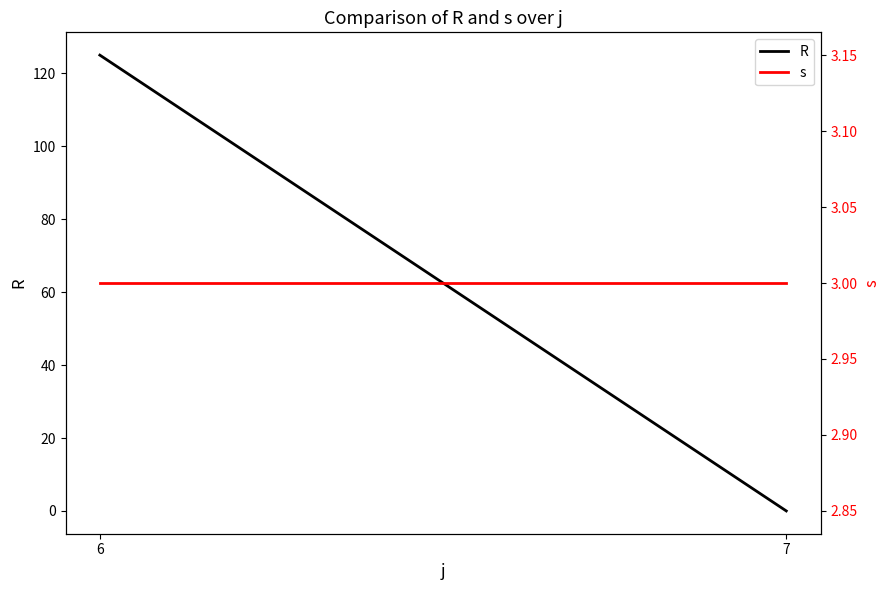

What is the value of the R point at the 1st from the left?

125